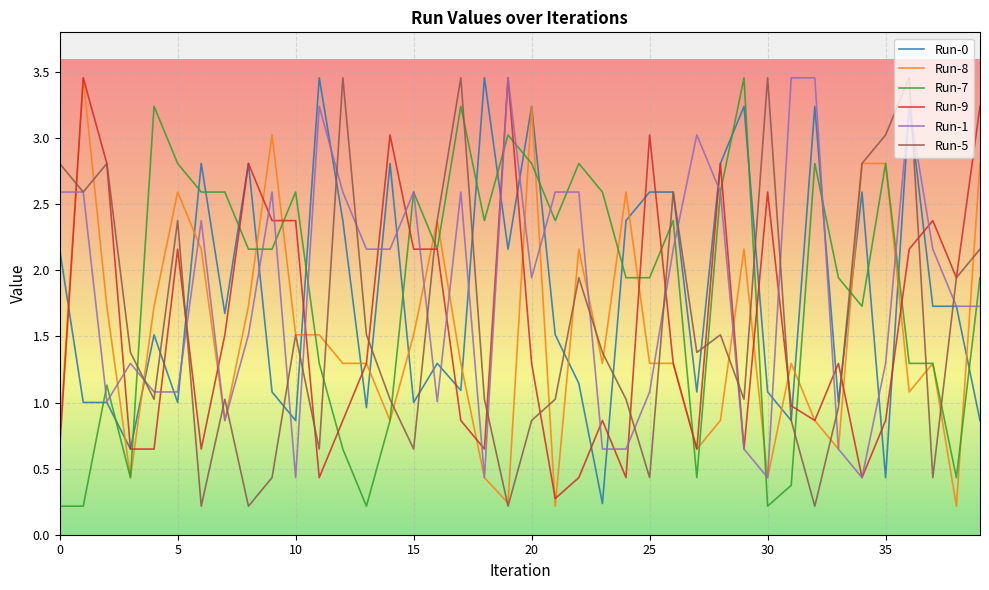

At how many categories does at least one series exceed 0?

40